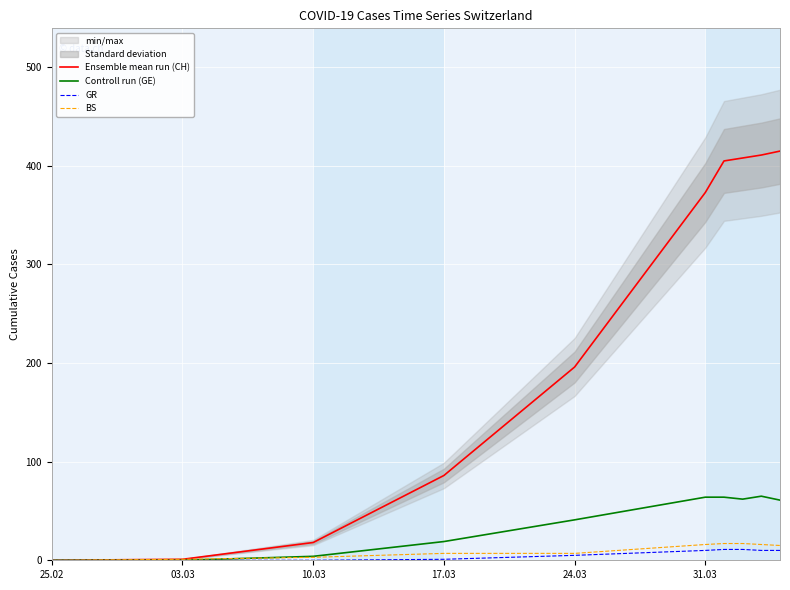

What is the difference between the maximum and minimum values in the Ensemble mean run (CH) series?

415